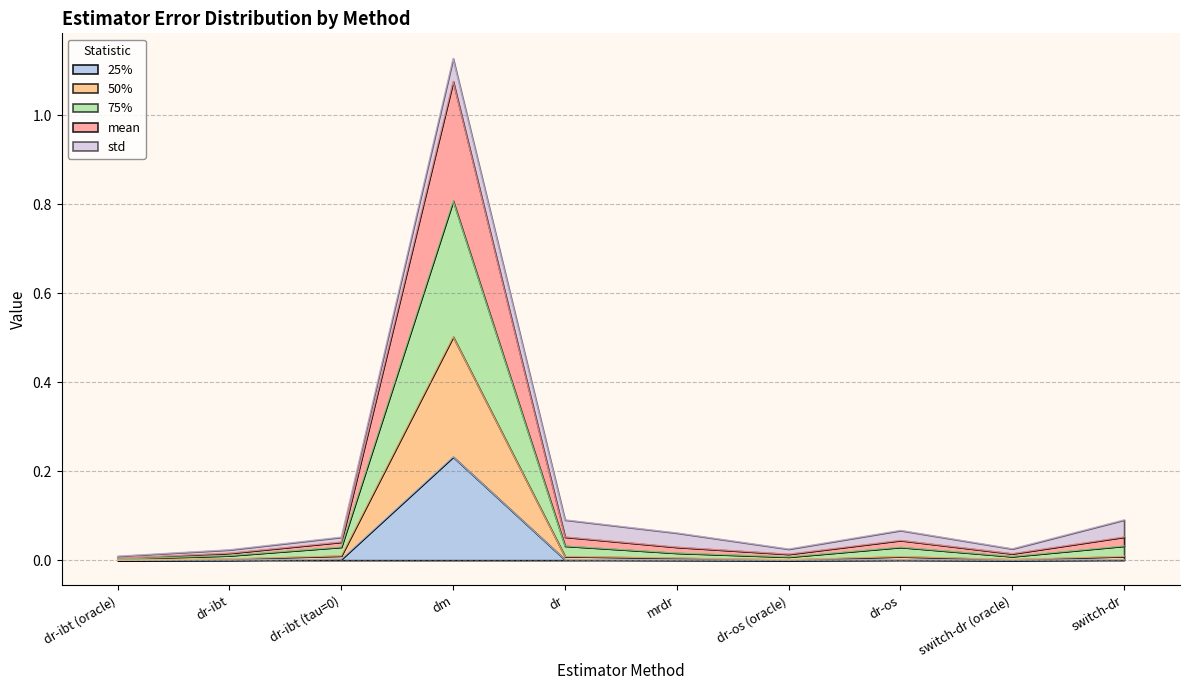

The value of 25% at dr is 0.0. True or false?

True